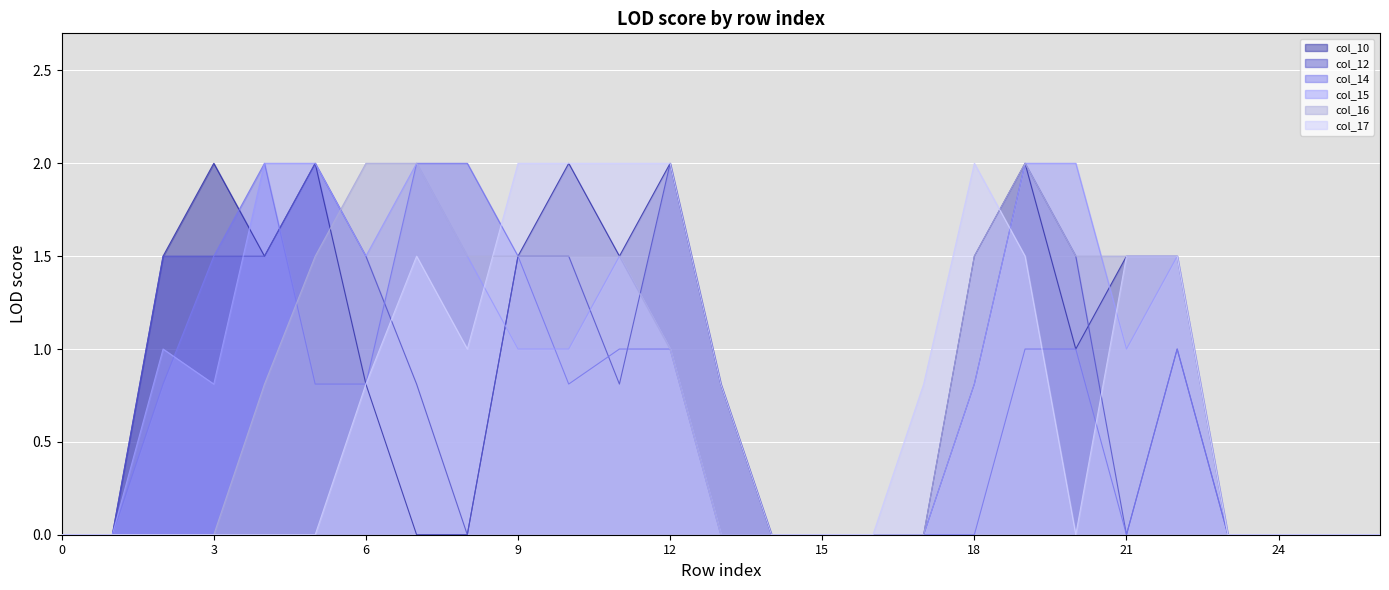

The col_14 series shows 2.9 at 8. True or false?

False